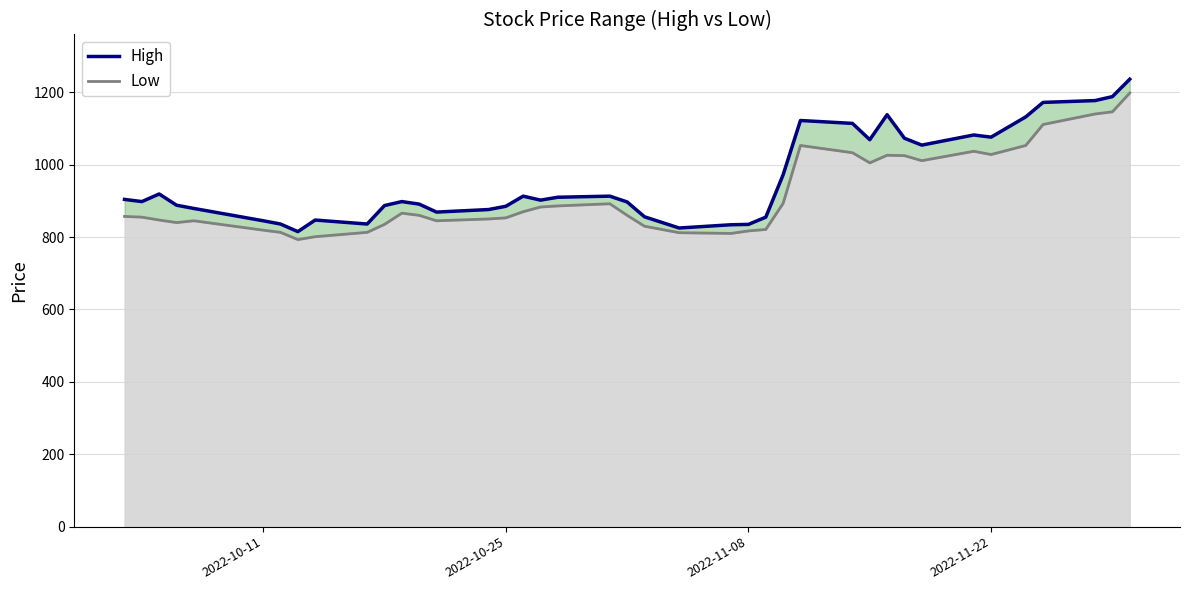

True or false: Low and High cross at least once.

False